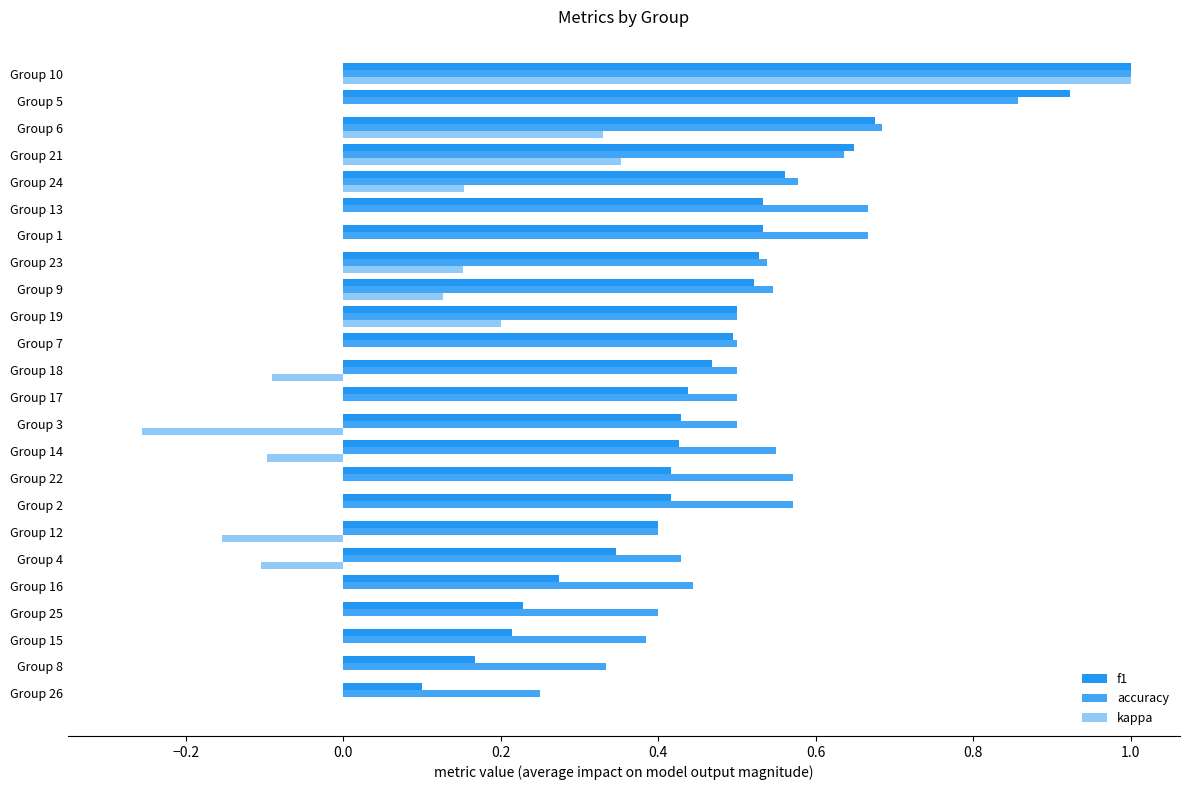

What is the value of the accuracy bar at the 13th from the left?

0.5